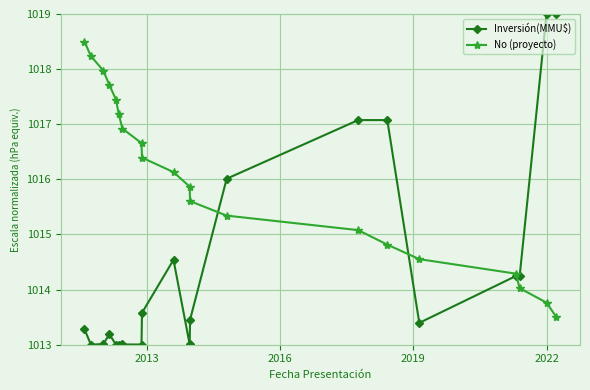

What is the greatest value displayed?

1019.0